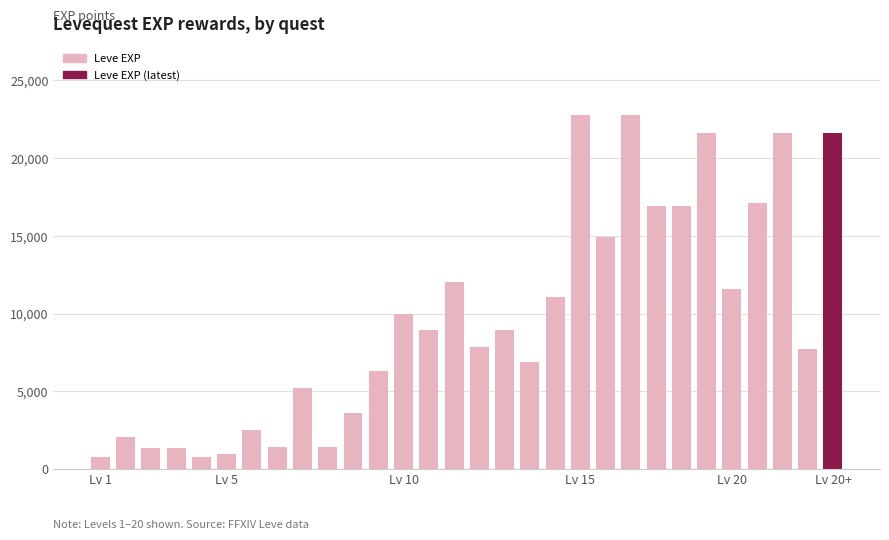

Are the bars grouped side by side (vs. stacked)?

No